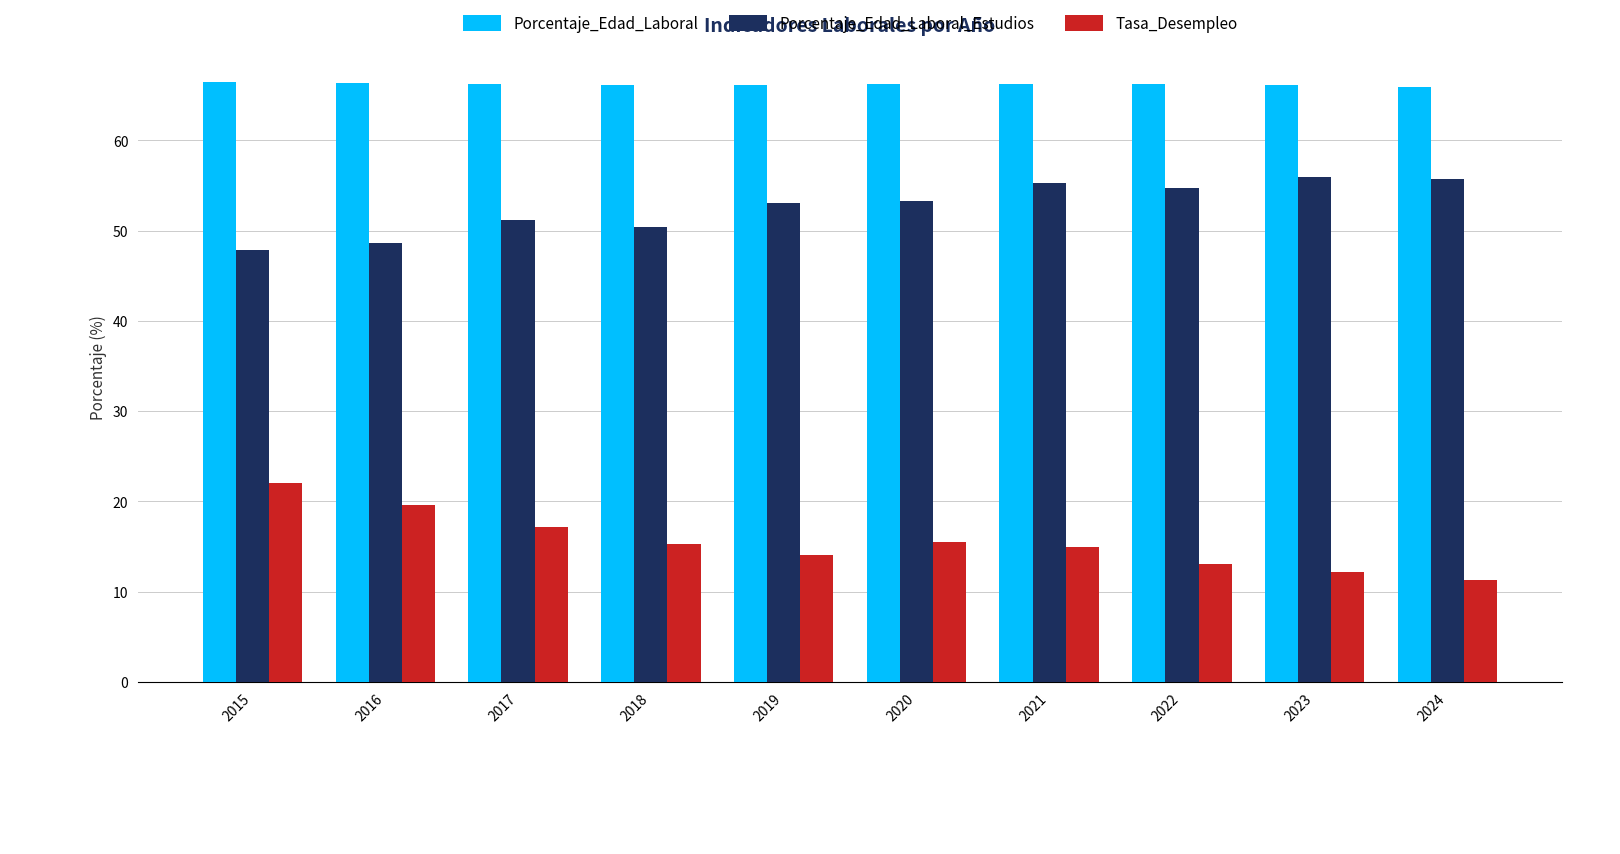

Rank the series at 2024 from highest to lowest value.

Porcentaje_Edad_Laboral, Porcentaje_Edad_Laboral_Estudios, Tasa_Desempleo